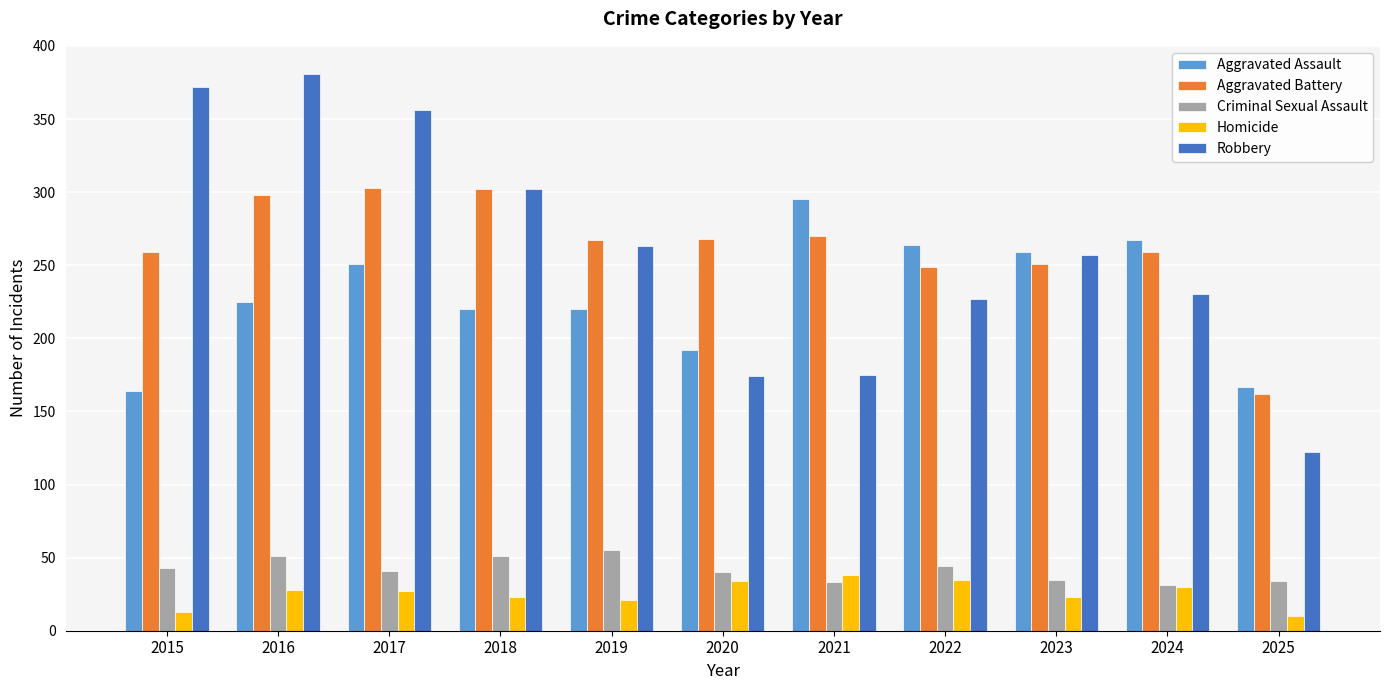

Rank the series at 2016 from highest to lowest value.

Robbery, Aggravated Battery, Aggravated Assault, Criminal Sexual Assault, Homicide